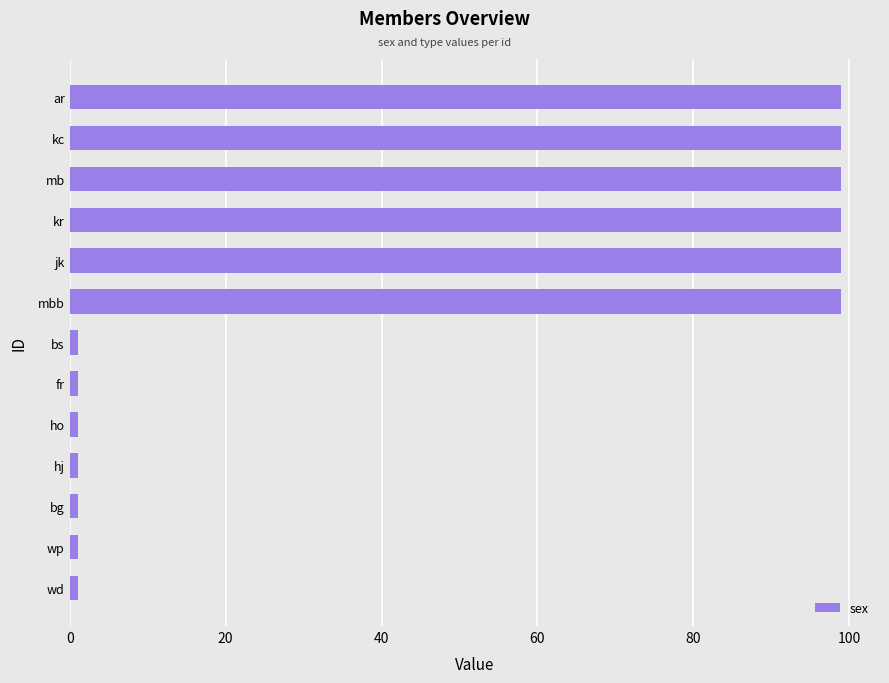

Which has a higher value, kr or ho?

kr